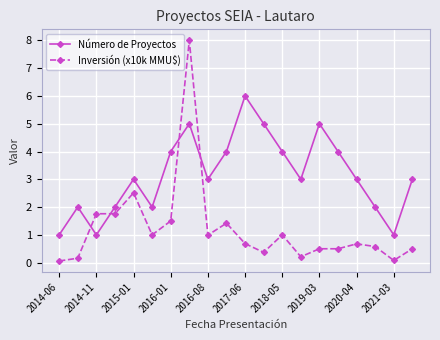

What is the highest value of the Número de Proyectos series?

6.0